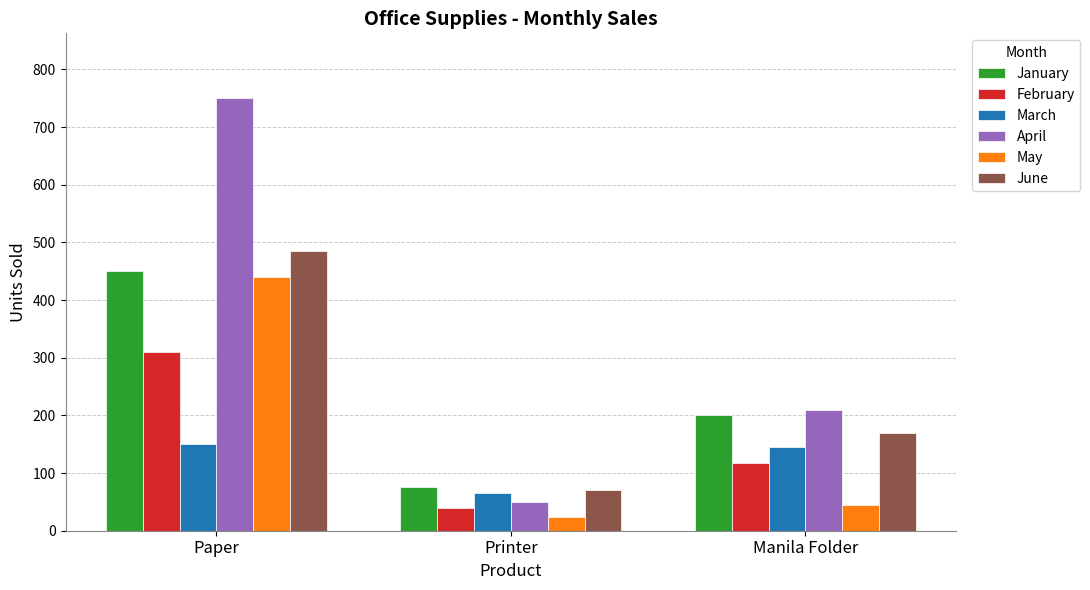

Reading left to right, list all the values displayed in this chart.

January: 450	75	200
February: 310	40	118
March: 150	65	145
April: 750	50	210
May: 440	24	45
June: 485	71	170